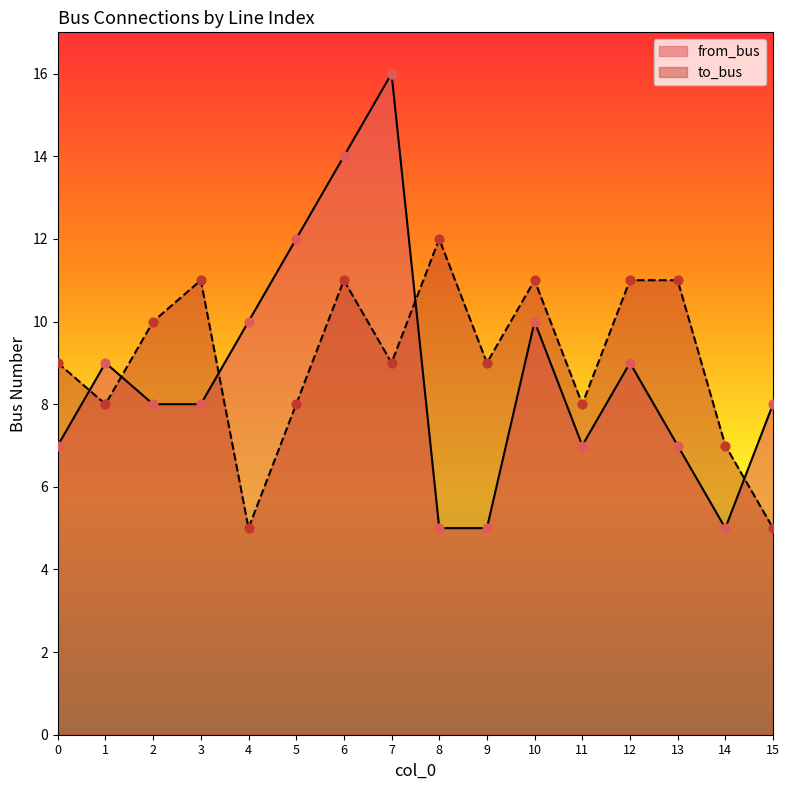

Which series contains the lowest Y value?

from_bus